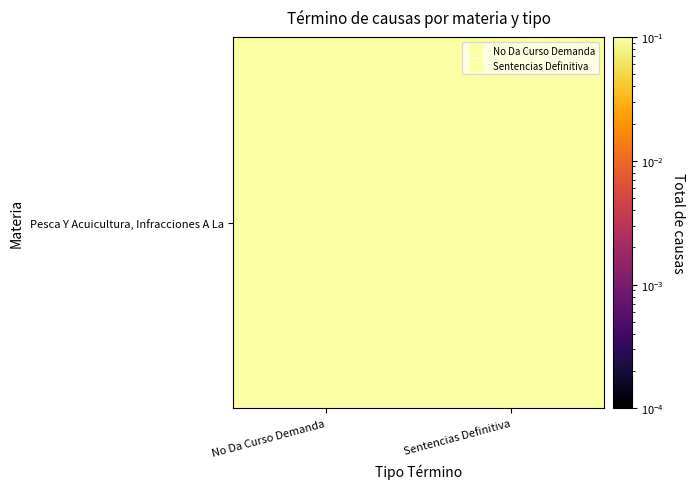

Reading right to left, what are all the values shown in this chart?

0.6	0.4